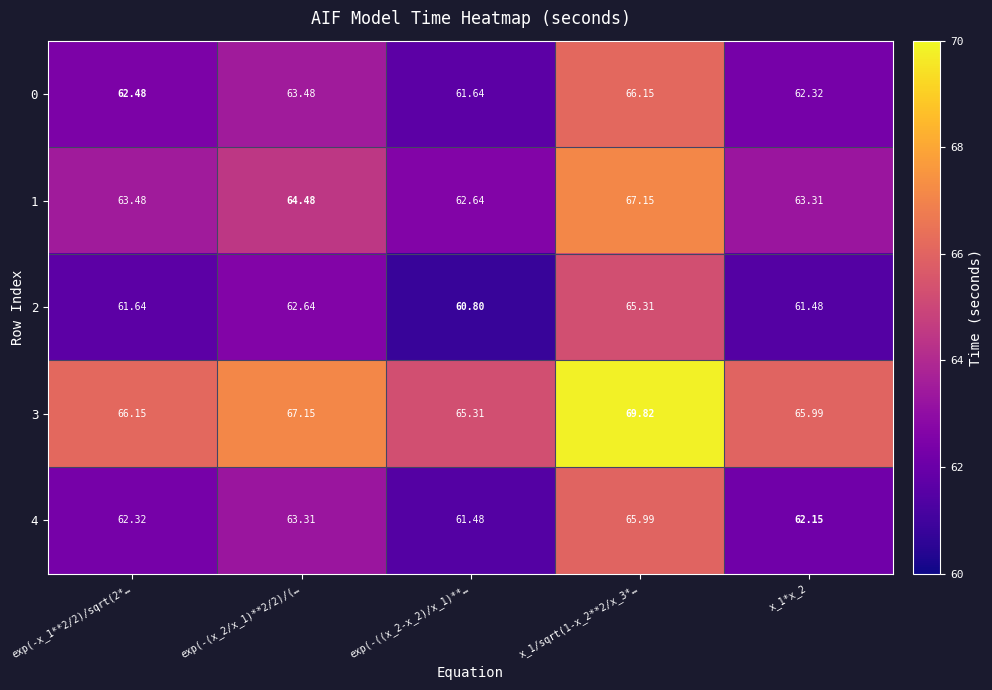

Is the value of 2 at exp(-(x_2/x_1)**2/2)/(… greater than the value of 3 at exp(-((x_2-x_2)/x_1)**…?

No